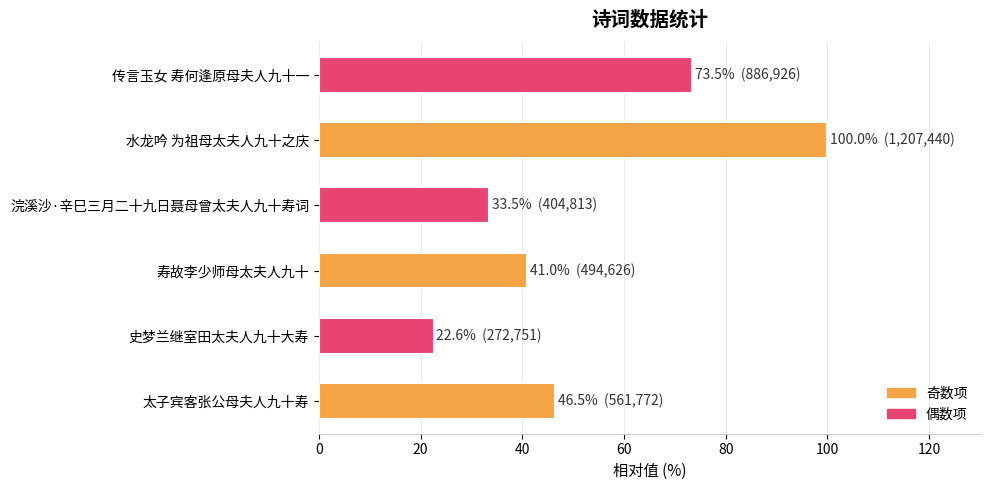

How many values are below 46?

3